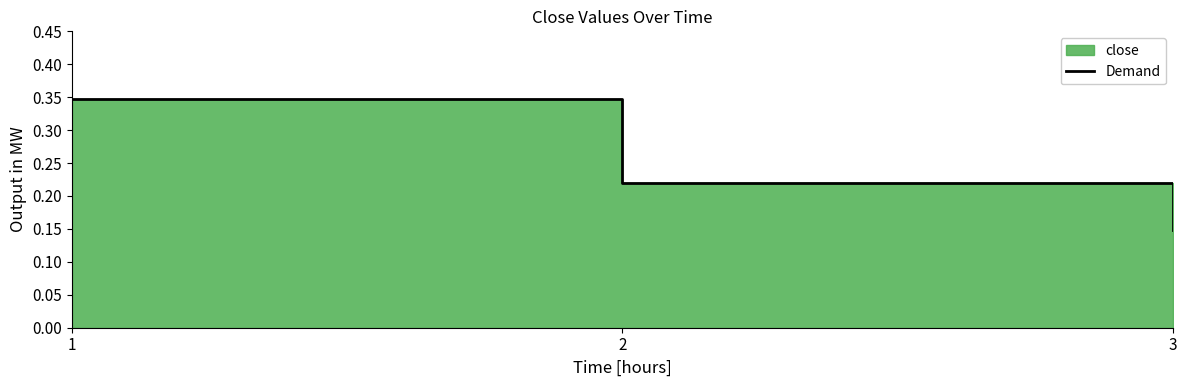

True or false: the data shows 0.3 at 1.

True